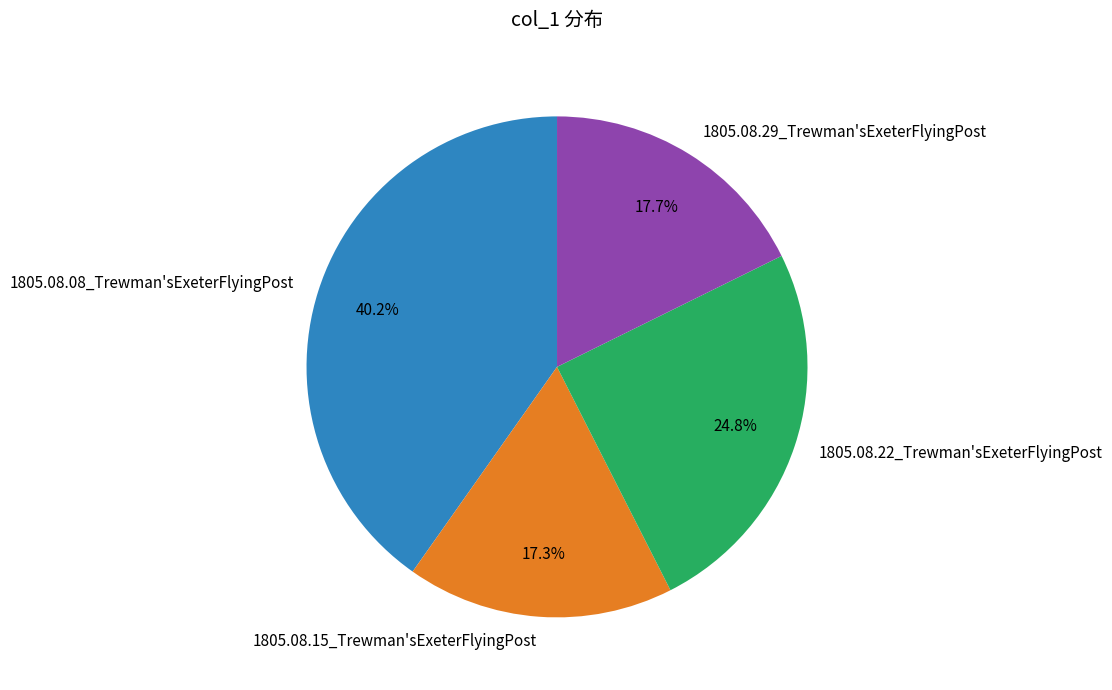

Which slice is the largest?

1805.08.08_Trewman'sExeterFlyingPost